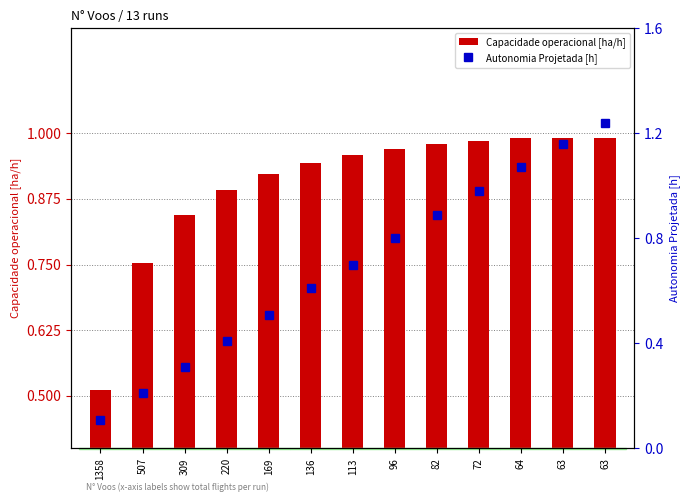

What is the sum of all Capacidade operacional [ha/h] values?

11.7